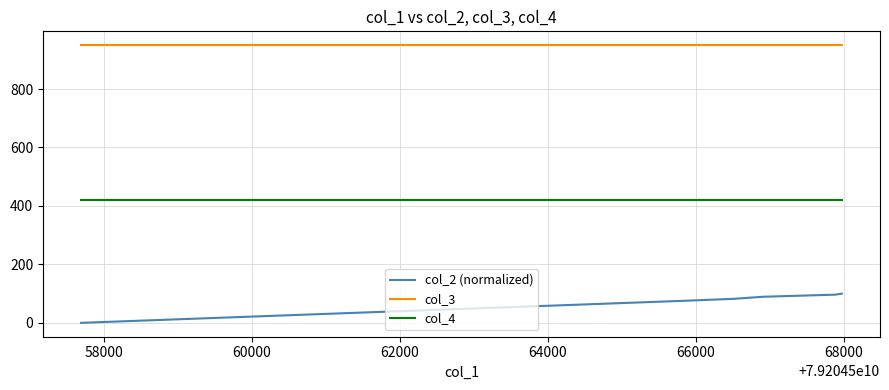

Which series has the largest total across all categories?

col_3